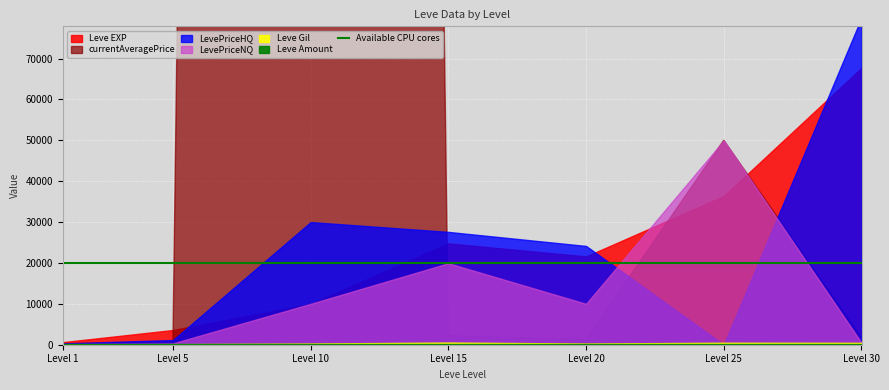

True or false: LevePriceHQ and currentAveragePrice cross at least once.

True